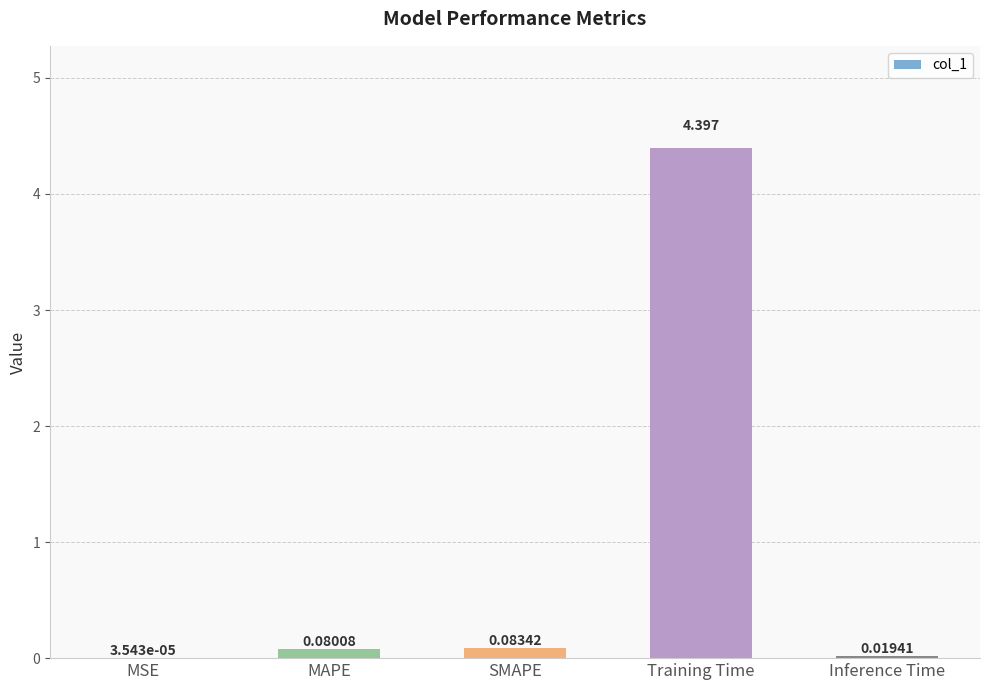

The value at Training Time is 4.4. True or false?

True